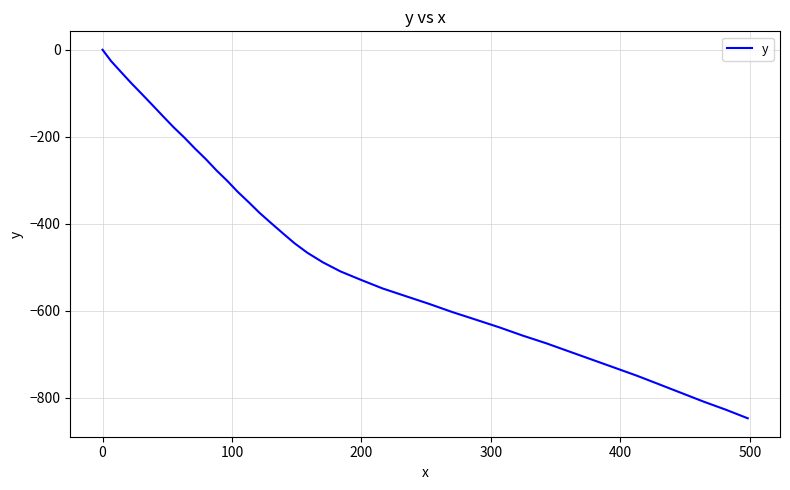

What is the smallest value displayed?

-846.7